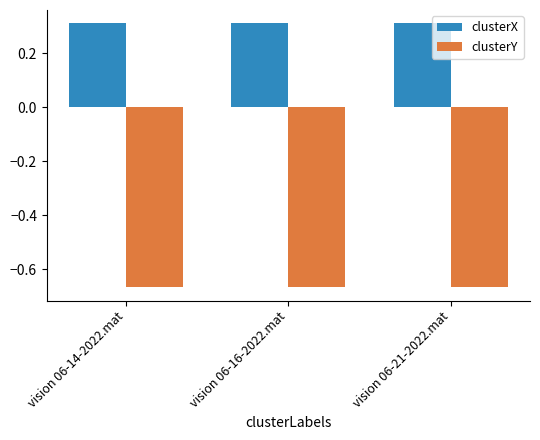

List the series in order of their peak value, highest first.

clusterX, clusterY